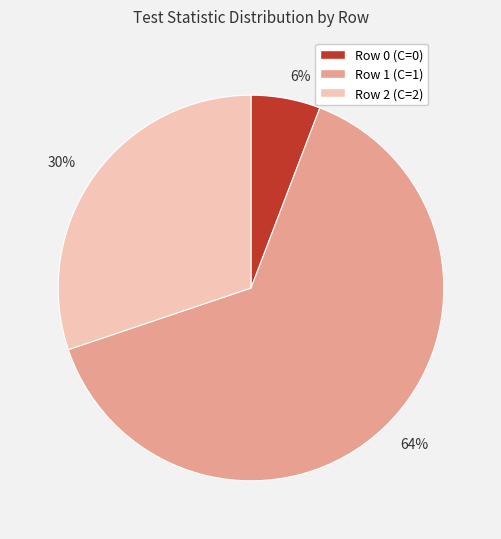

What percentage is the 6% slice, to the nearest percent?

6%